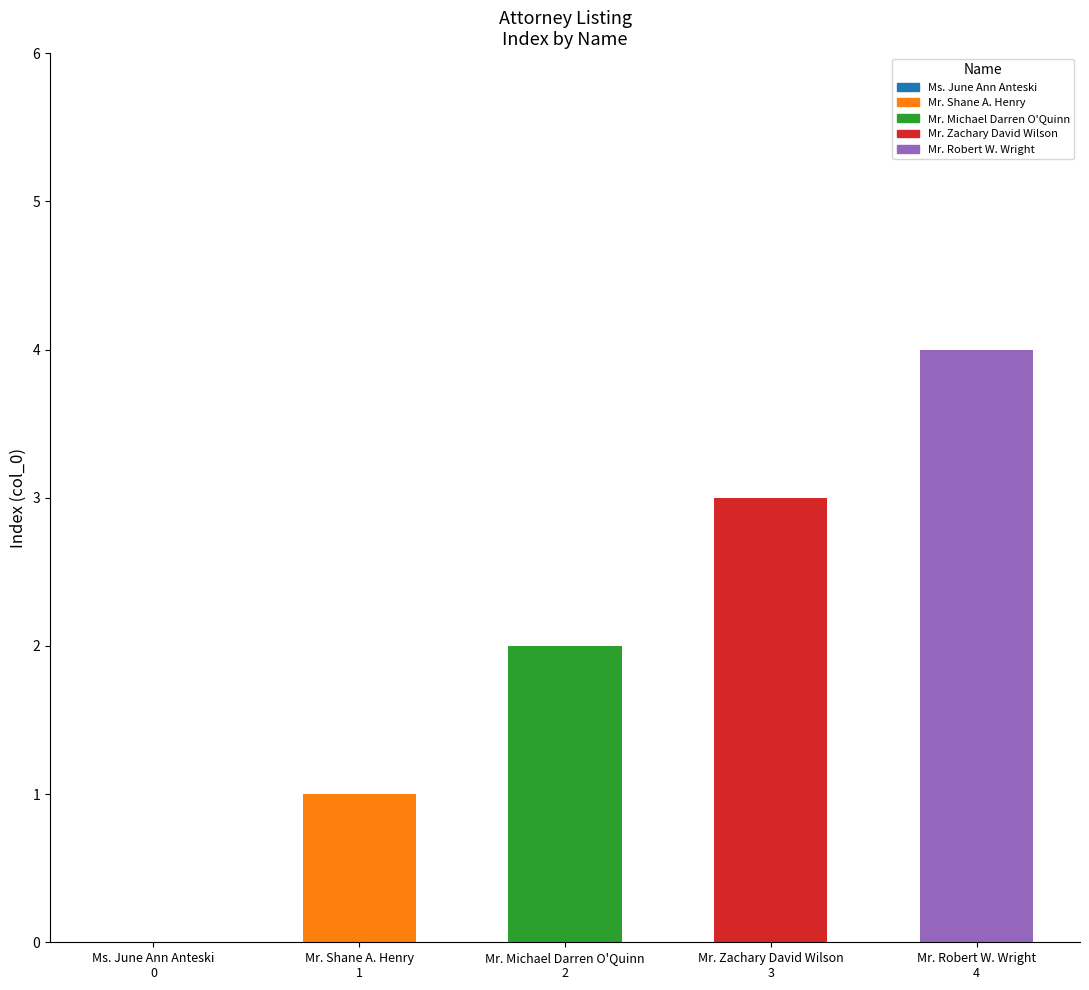

What is the sum of the values at Ms. June Ann Anteski
0 and Mr. Michael Darren O'Quinn
2?

2